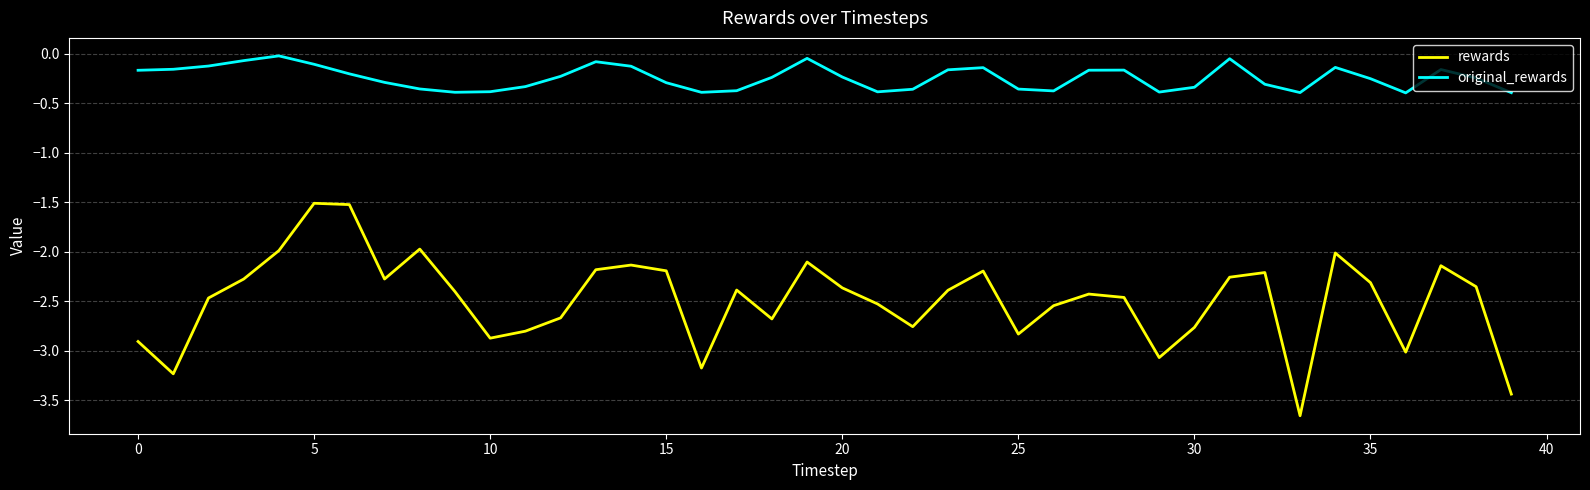

Rank the series by their average value, from highest to lowest.

original_rewards, rewards